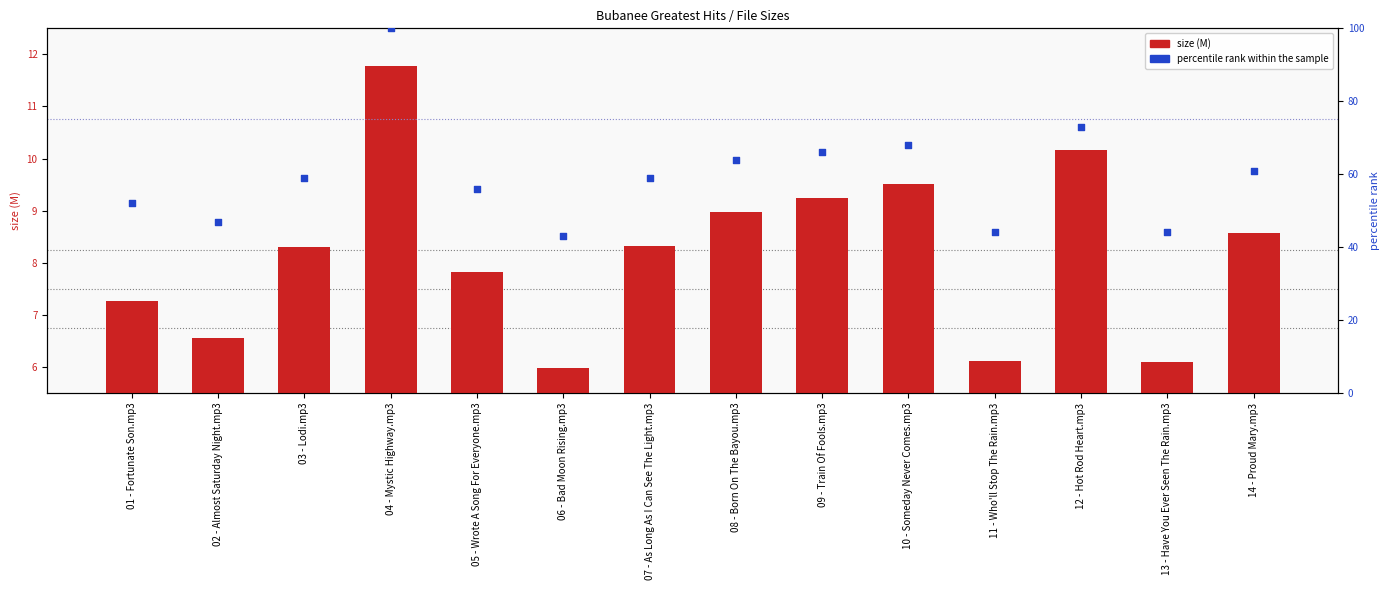

Which series reaches the maximum Y coordinate?

percentile rank within the sample